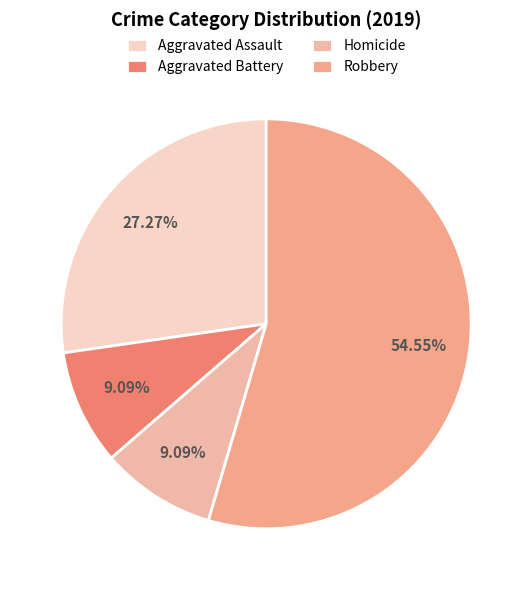

Count the number of slices in the pie.

4